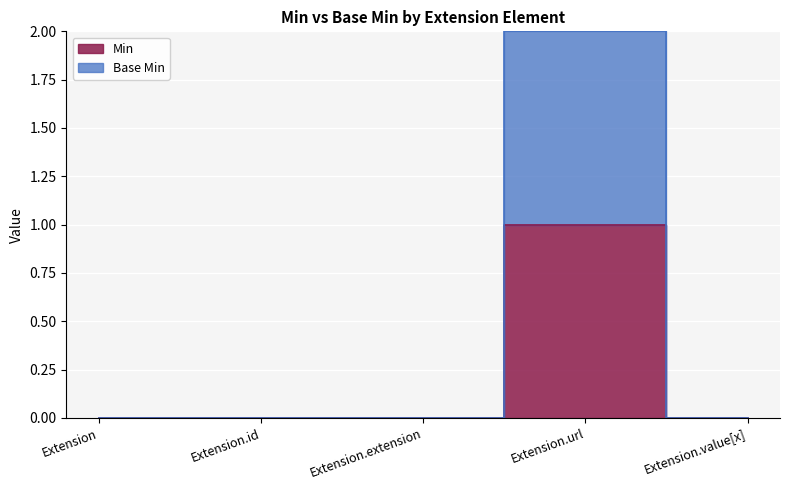

Is it true that Min equals 0 at Extension.id?

False